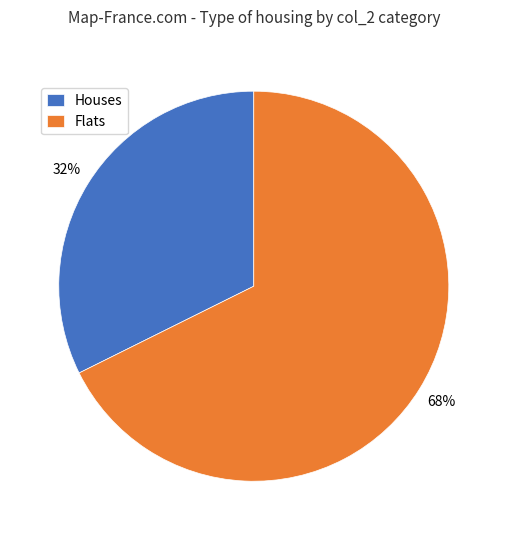

Do Houses and Flats together represent more than half of the pie?

Yes